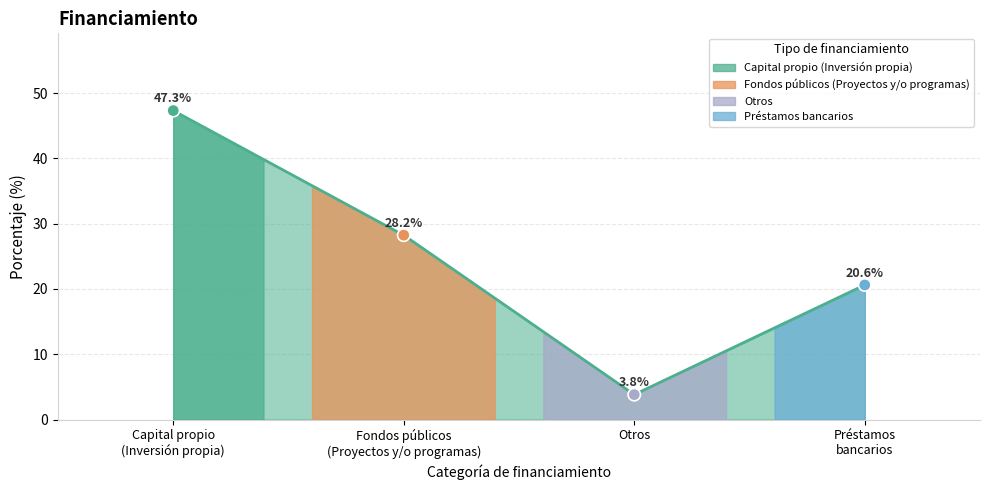

Approximately how many times larger is the value at Capital propio
(Inversión propia) compared to Otros?

12.4